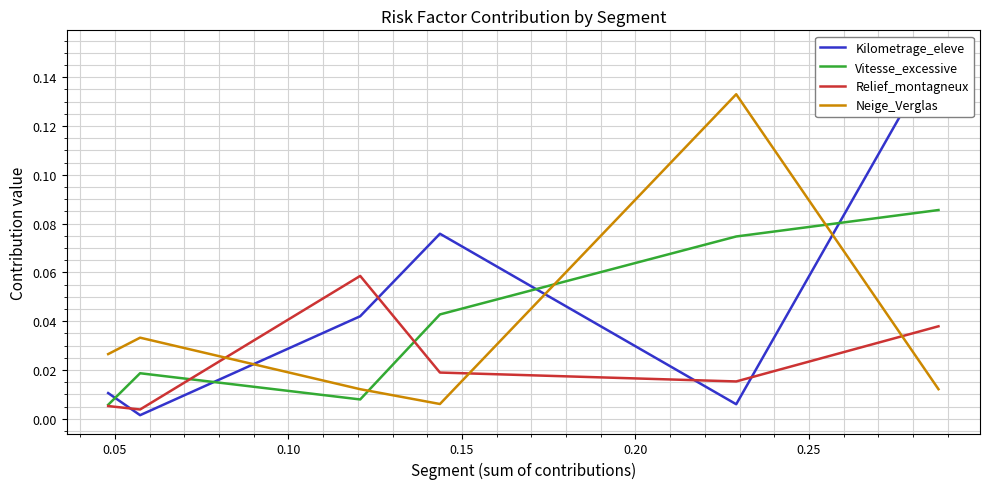

Between 0.05 and 0.20, which is larger?

0.05